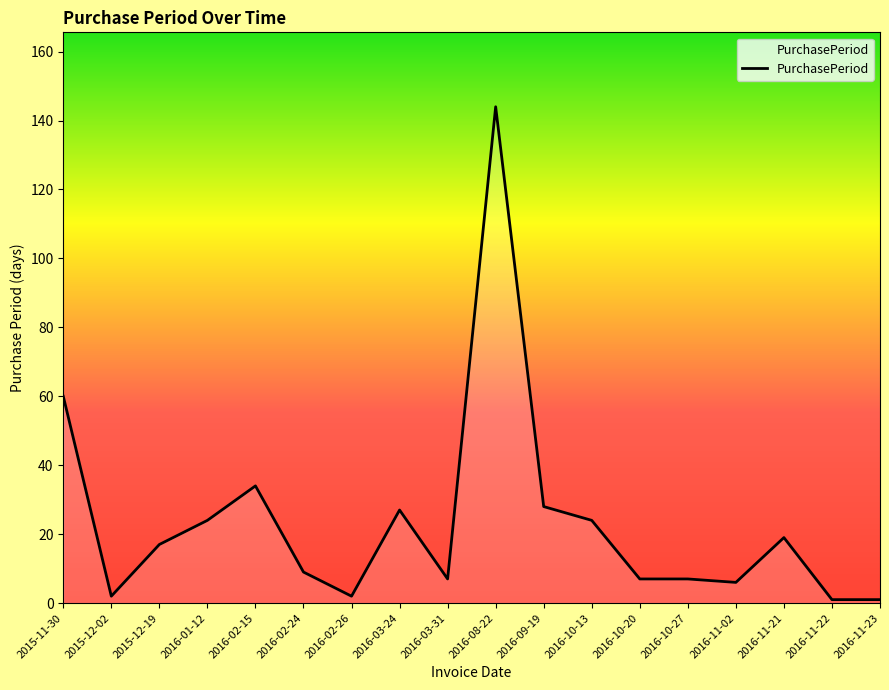

What is the change in value from 2015-12-02 to 2016-02-15?

+32